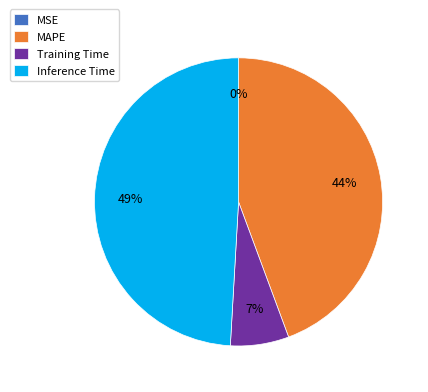

Is there any slice that represents more than half of the pie?

No